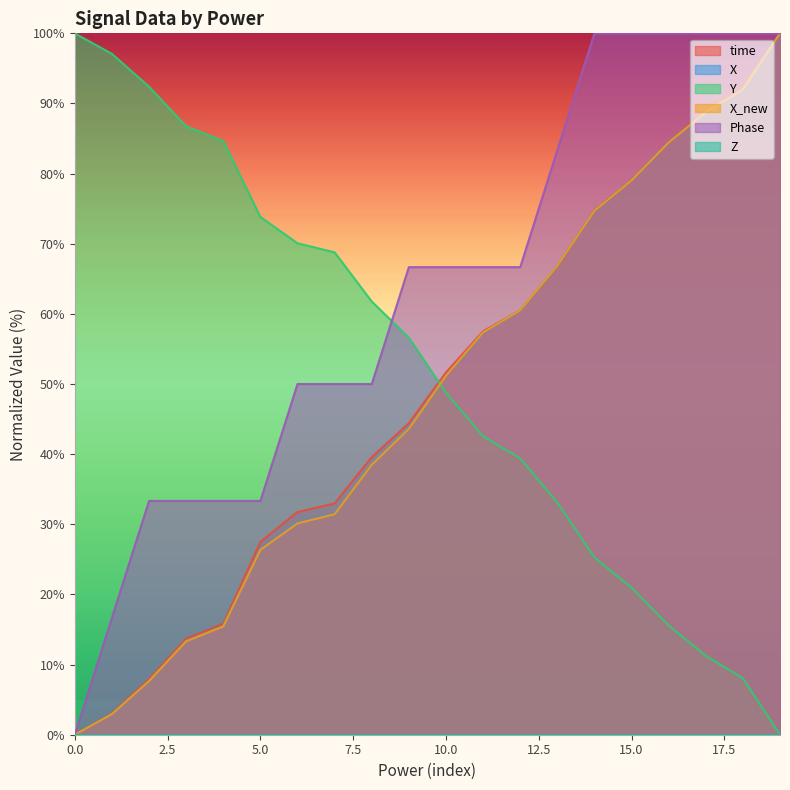

Which series has the largest range (max minus min)?

time